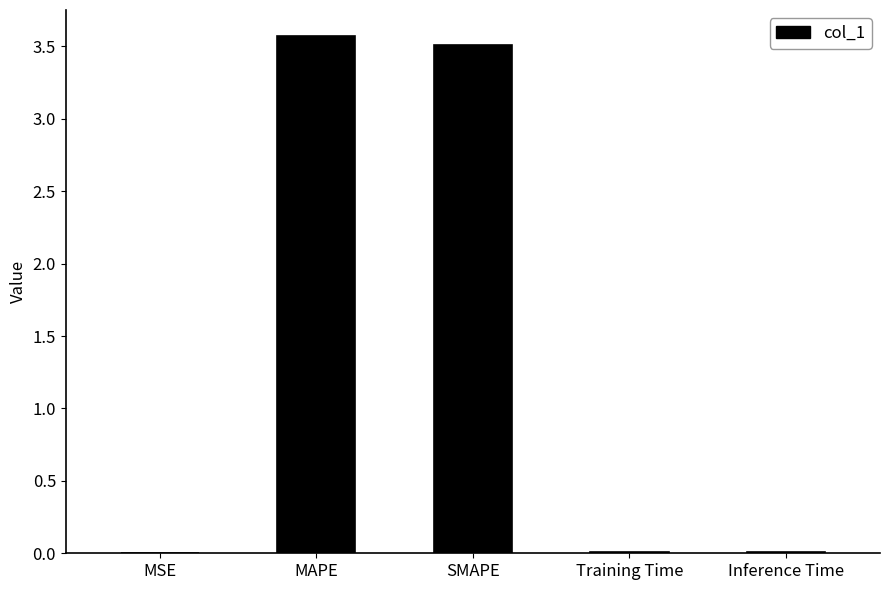

What is the greatest value displayed?

3.6